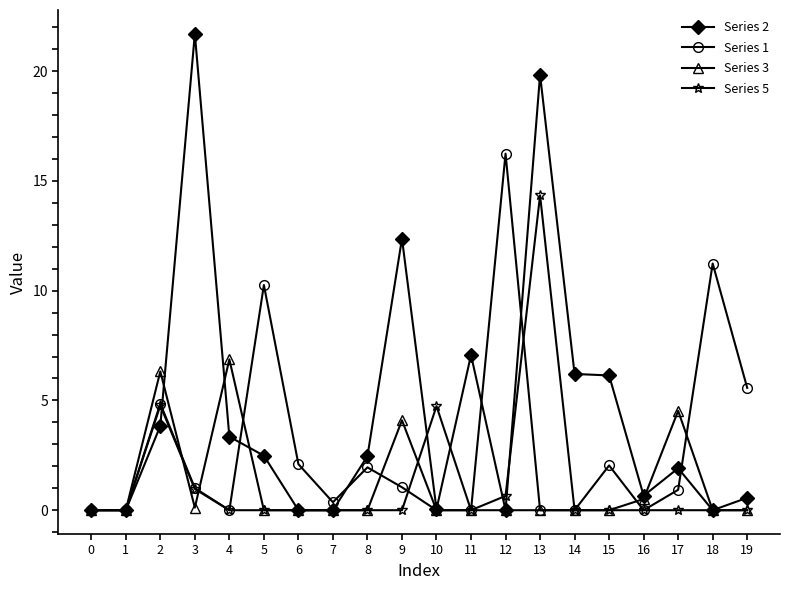

List the series in order of their peak value, lowest first.

Series 3, Series 5, Series 1, Series 2